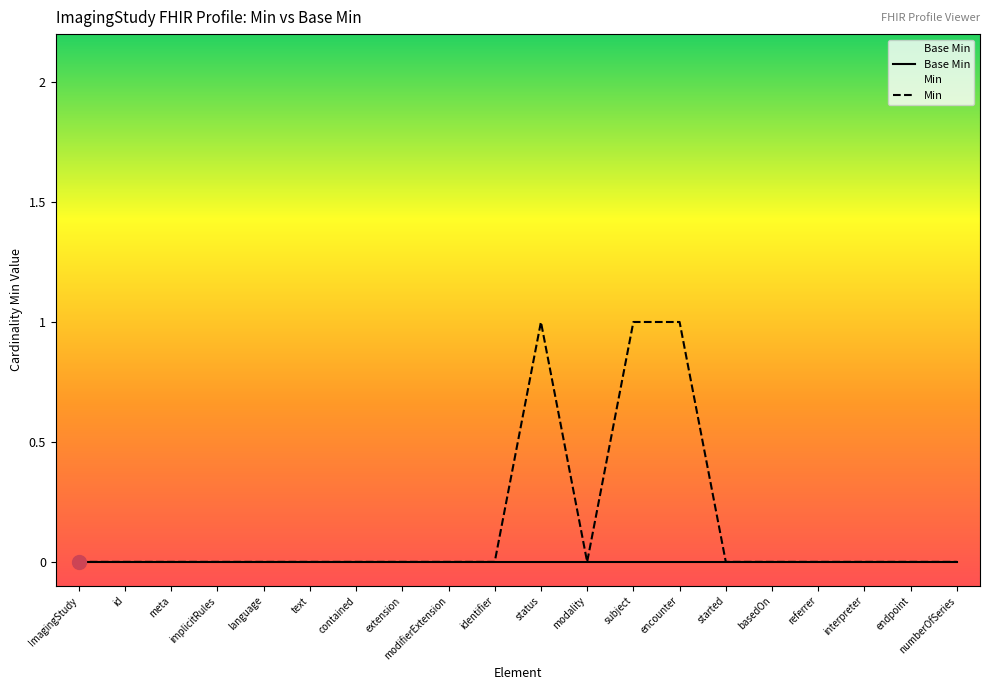

What is the change in value from id to status?

+1